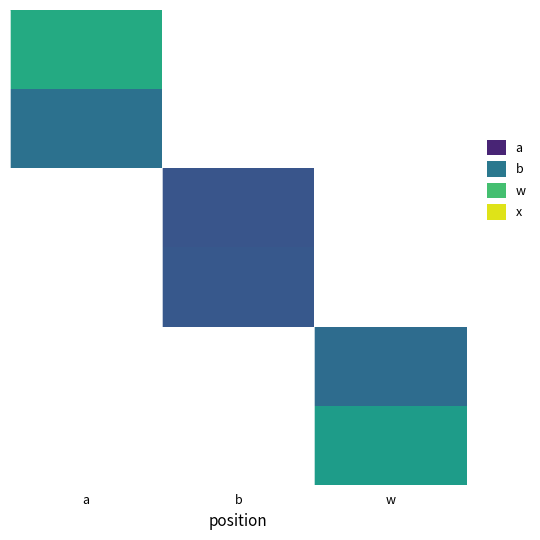

What is the total value across all series at a?

1.2